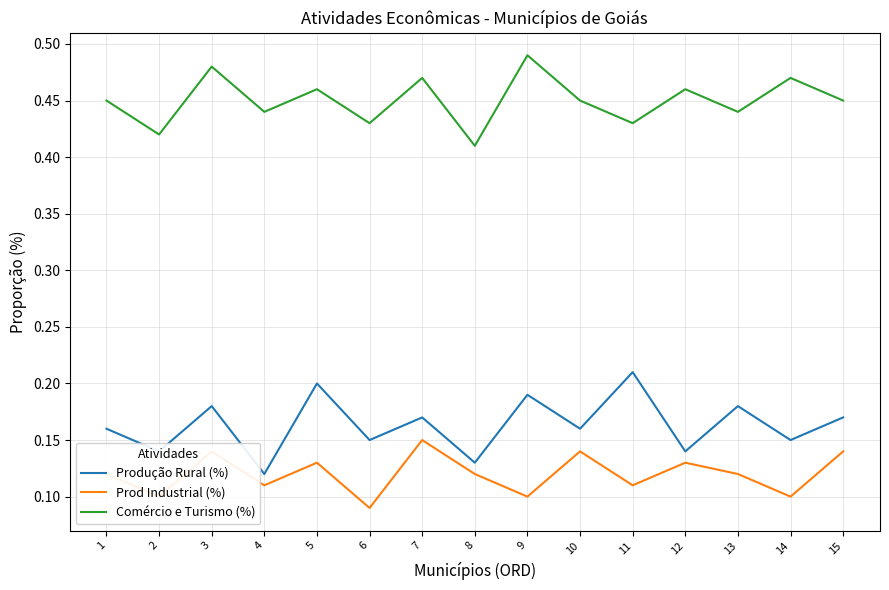

Rank the series at 14 from highest to lowest value.

Comércio e Turismo (%), Produção Rural (%), Prod Industrial (%)